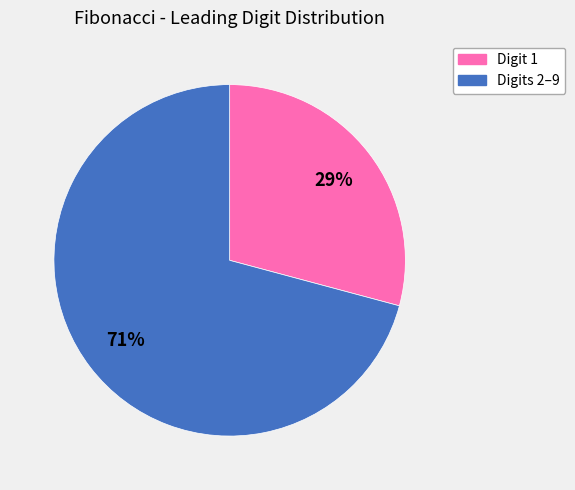

Is there a majority slice in this chart?

Yes